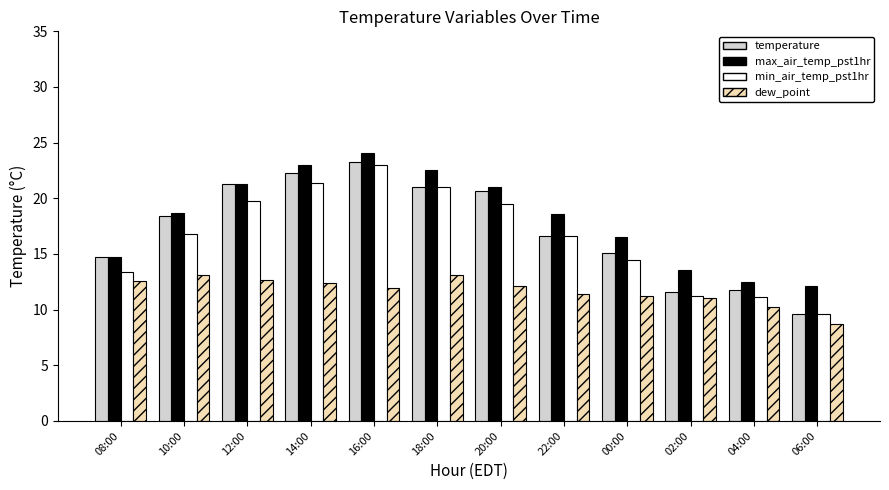

Between 14:00 and 16:00, which series saw the biggest shift?

min_air_temp_pst1hr